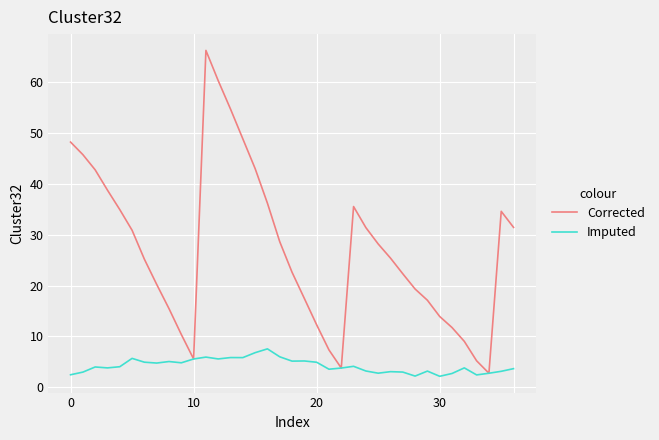

In Corrected, how many points are lower than both neighbors (excluding endpoints)?

3